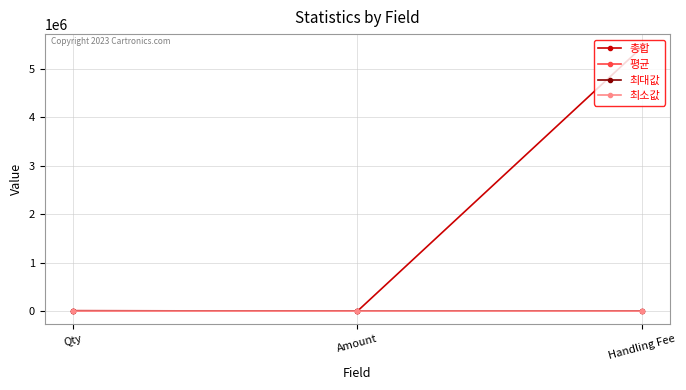

Does the chart display data point markers on the line(s)?

Yes